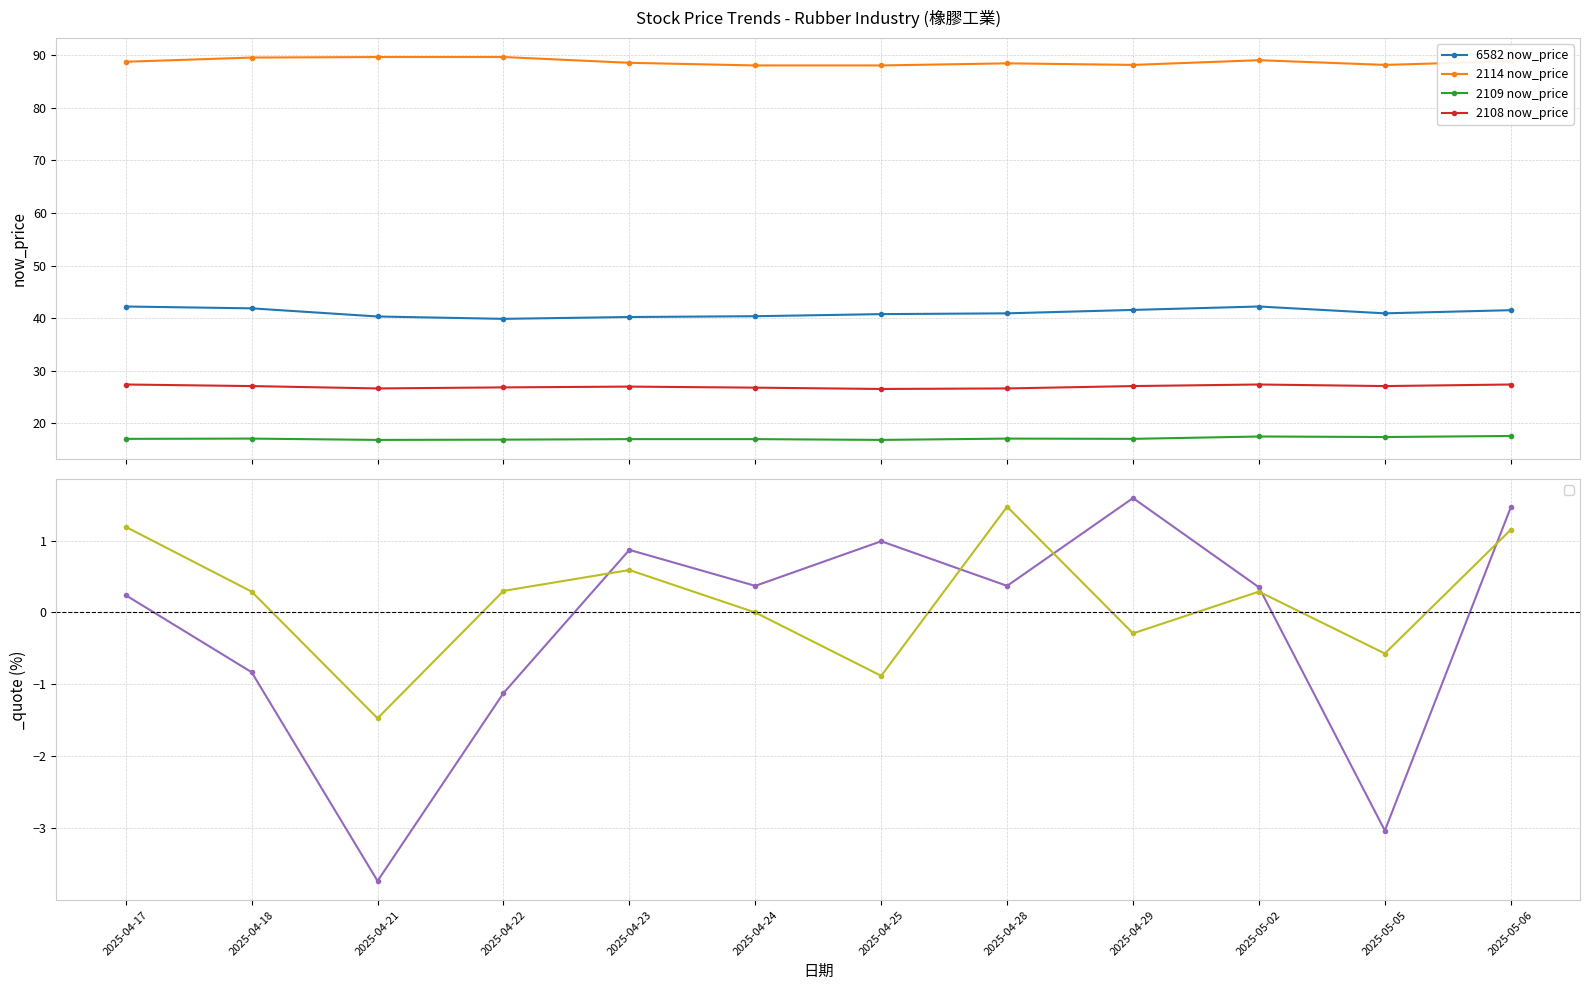

What are all the series names shown in the legend?

6582 now_price, 2114 now_price, 2109 now_price, 2108 now_price